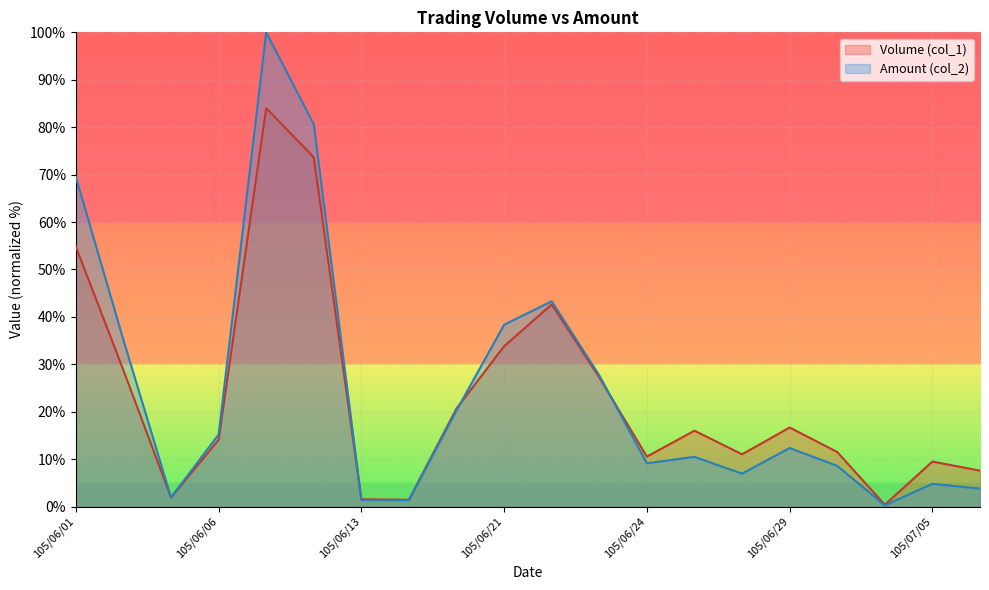

The Amount (col_2) series shows 0.3 at 105/07/01. True or false?

True